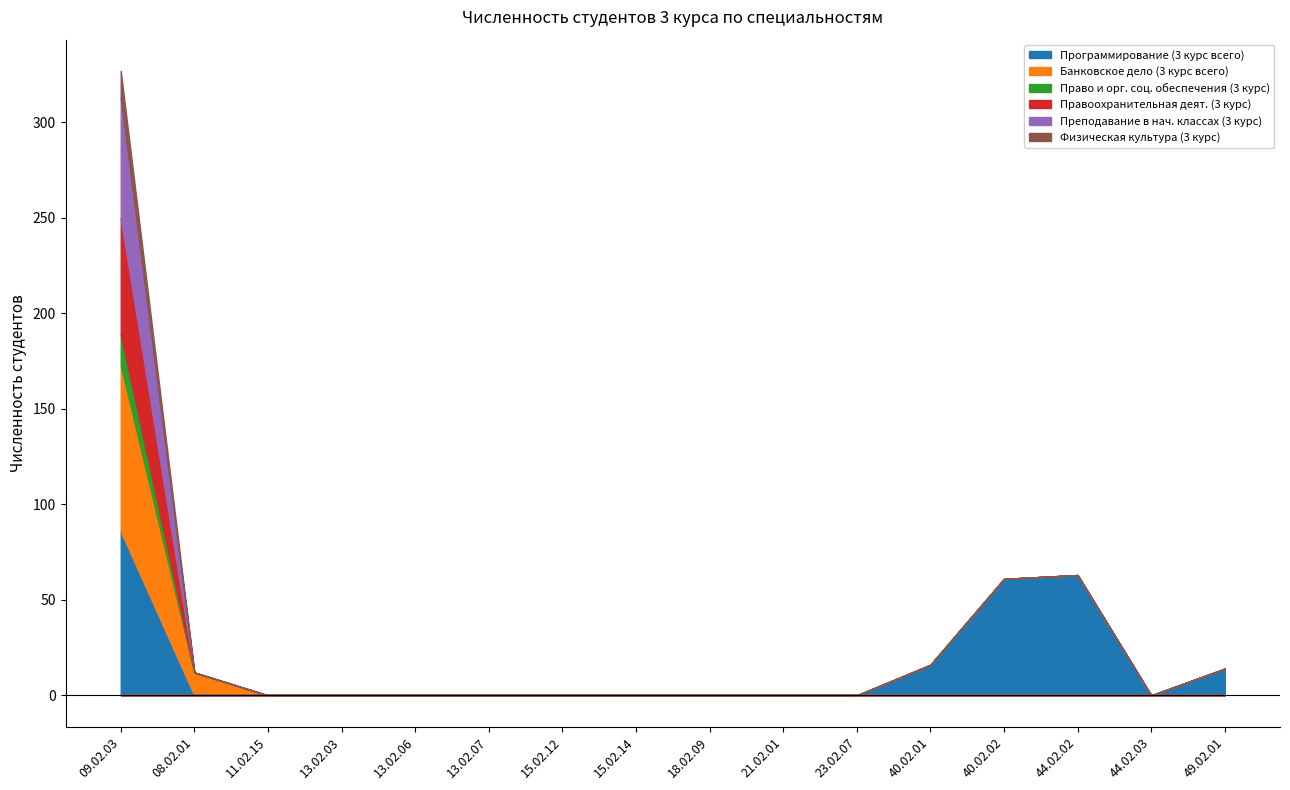

Rank the series at 21.02.01 from highest to lowest value.

Программирование (3 курс всего), Банковское дело (3 курс всего), Право и орг. соц. обеспечения (3 курс), Правоохранительная деят. (3 курс), Преподавание в нач. классах (3 курс), Физическая культура (3 курс)